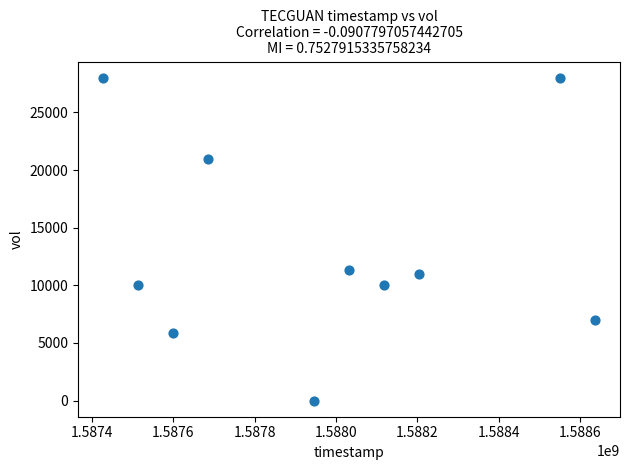

What is the average X value?

1587971520